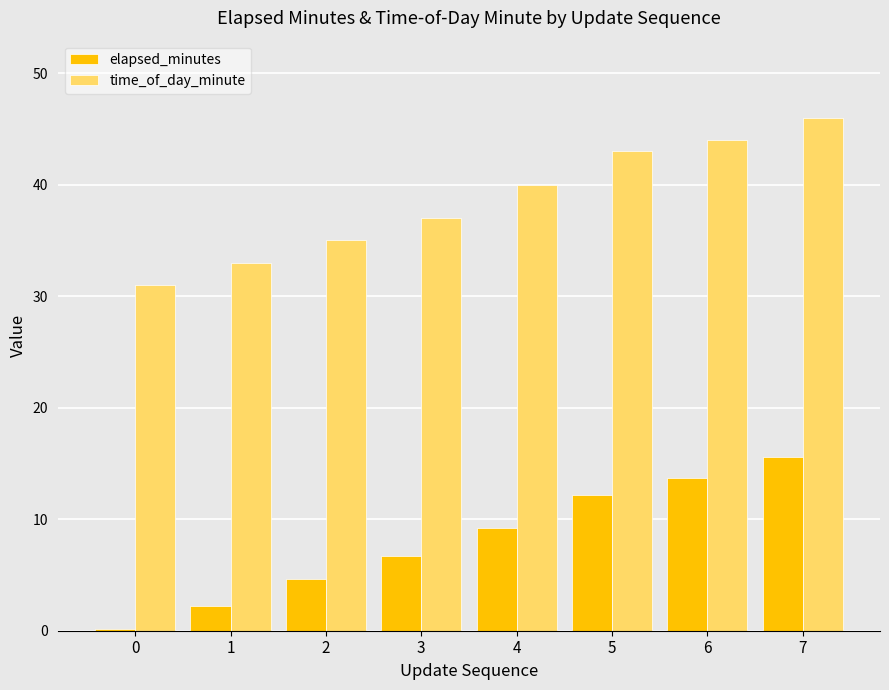

Where does the elapsed_minutes series first go above 9?

4